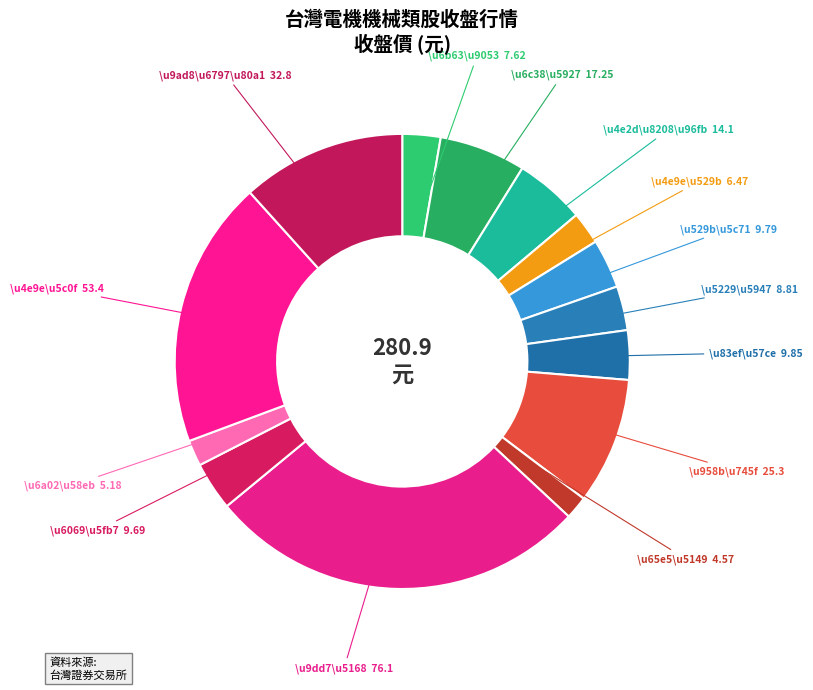

Approximately how many times larger is the value at \u9ad8\u6797\u80a1 compared to \u4e9e\u5c0f?

0.6